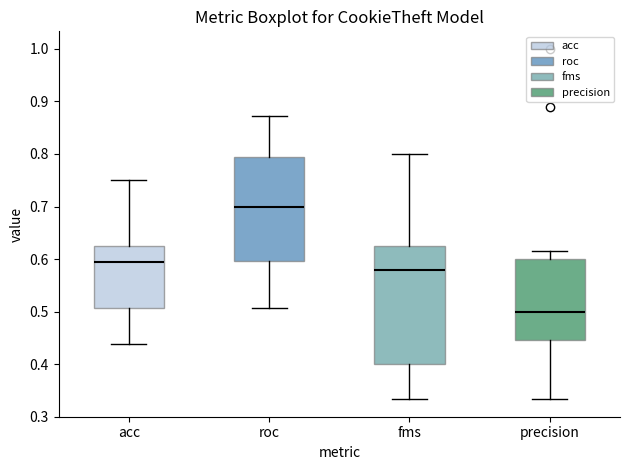

Reading left to right, read every box against the y-axis: the position of its median line, the range the box covers, and the ends of its whiskers. The values are not printed on the chart, so give them approximately, as read against the axis.

acc: median 0.59, box 0.51 to 0.63, whiskers 0.44 to 0.75
roc: median 0.70, box 0.60 to 0.79, whiskers 0.51 to 0.87
fms: median 0.58, box 0.40 to 0.63, whiskers 0.33 to 0.80
precision: median 0.50, box 0.45 to 0.60, whiskers 0.33 to 0.62